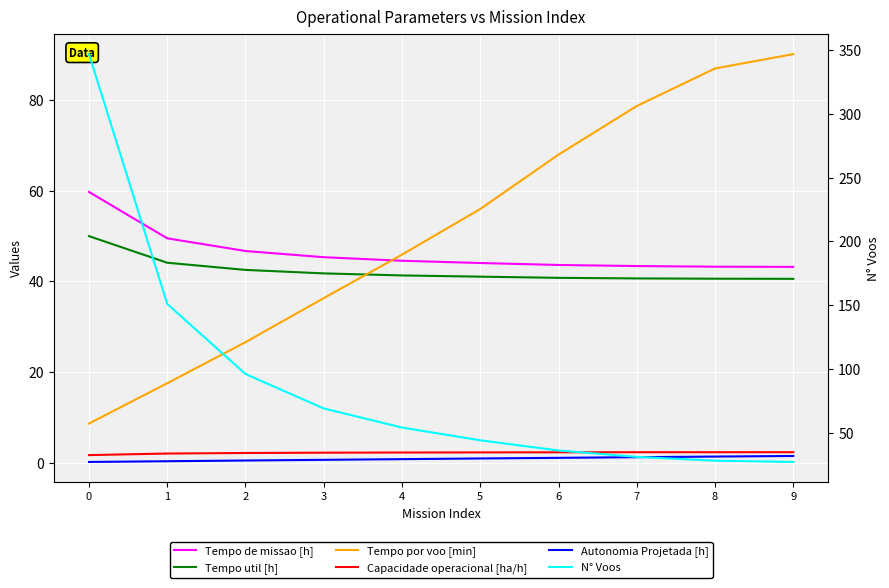

Reading left to right, extract all data points from this chart.

Tempo de missao [h]: 0=59.7	1=49.5	2=46.7	3=45.3	4=44.6	5=44.1	6=43.6	7=43.4	8=43.2	9=43.2
Tempo util [h]: 0=50.0	1=44.1	2=42.5	3=41.8	4=41.3	5=41.0	6=40.8	7=40.7	8=40.6	9=40.6
Tempo por voo [min]: 0=8.6	1=17.5	2=26.6	3=36.3	4=45.9	5=56.0	6=68.0	7=78.7	8=87.0	9=90.2
Capacidade operacional [ha/h]: 0=1.7	1=2.0	2=2.1	3=2.2	4=2.2	5=2.3	6=2.3	7=2.3	8=2.3	9=2.3
Autonomia Projetada [h]: 0=0.2	1=0.3	2=0.5	3=0.6	4=0.8	5=0.9	6=1.1	7=1.2	8=1.4	9=1.5
N° Voos: 0=347.0	1=151.0	2=96.0	3=69.0	4=54.0	5=44.0	6=36.0	7=31.0	8=28.0	9=27.0